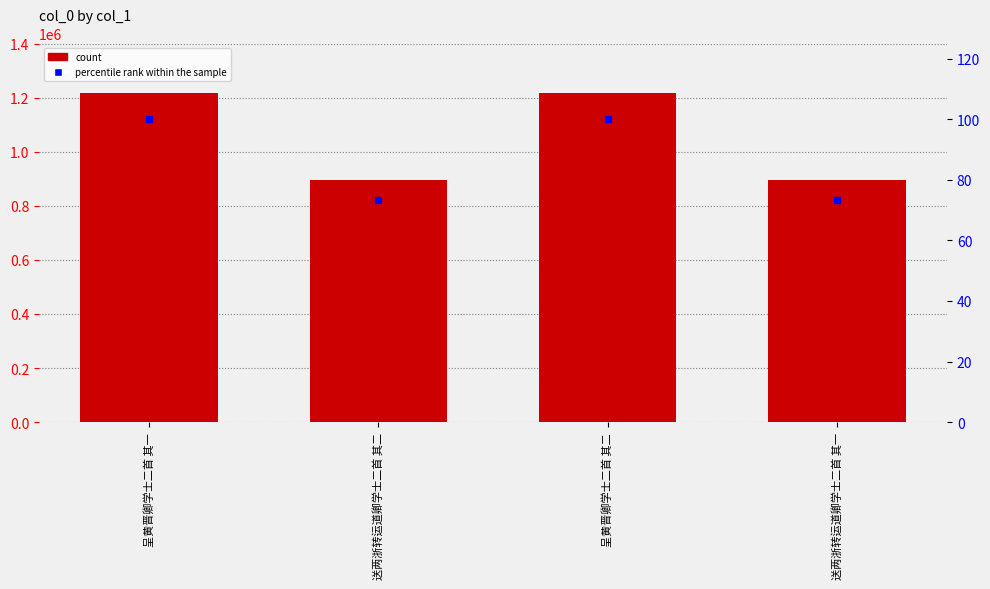

Which series contains the lowest Y value?

percentile rank within the sample